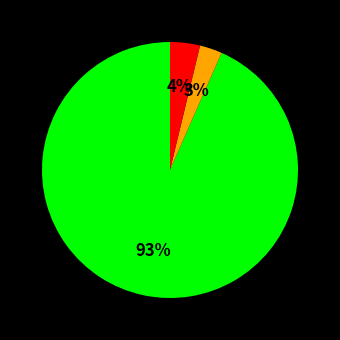

To the nearest percent, what is the average slice percentage?

33%